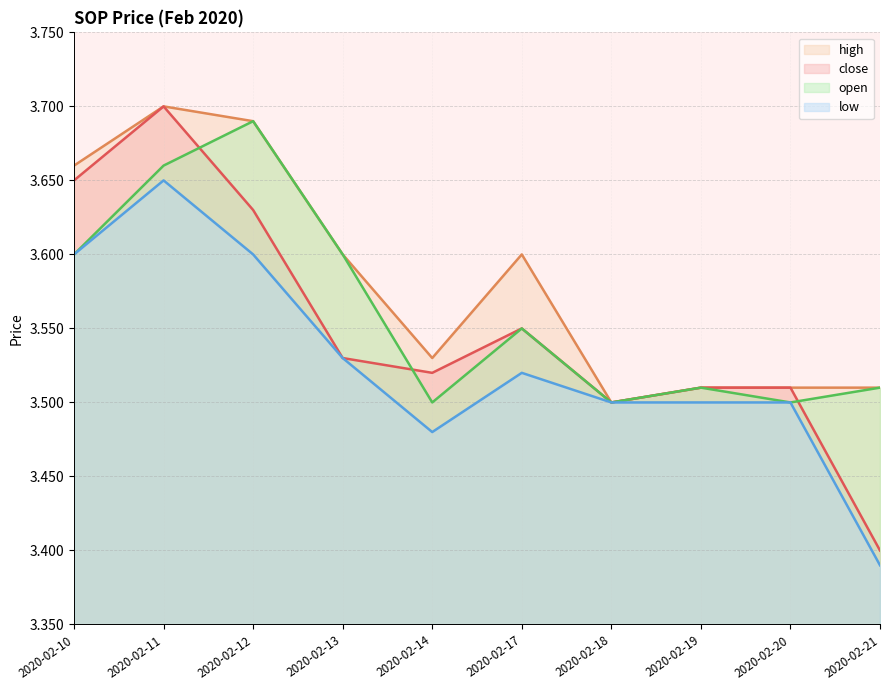

Which series has the widest spread of values?

close